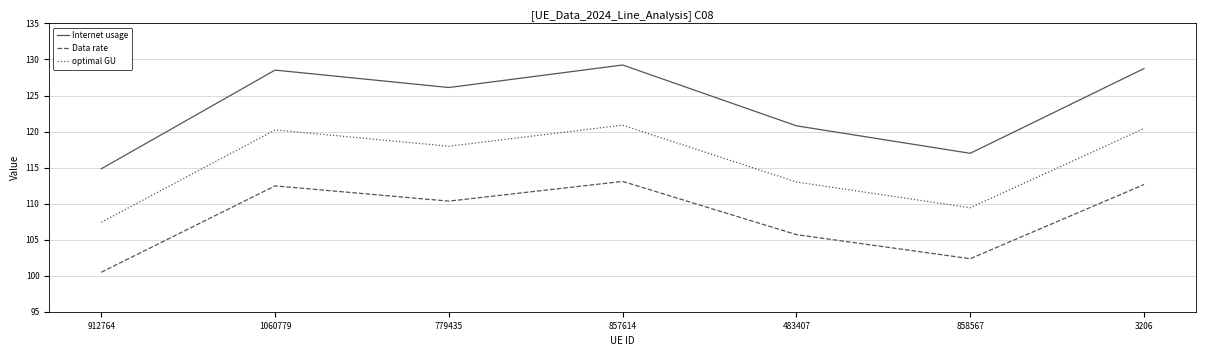

What is the difference between the highest and lowest values at 779435?

15.8